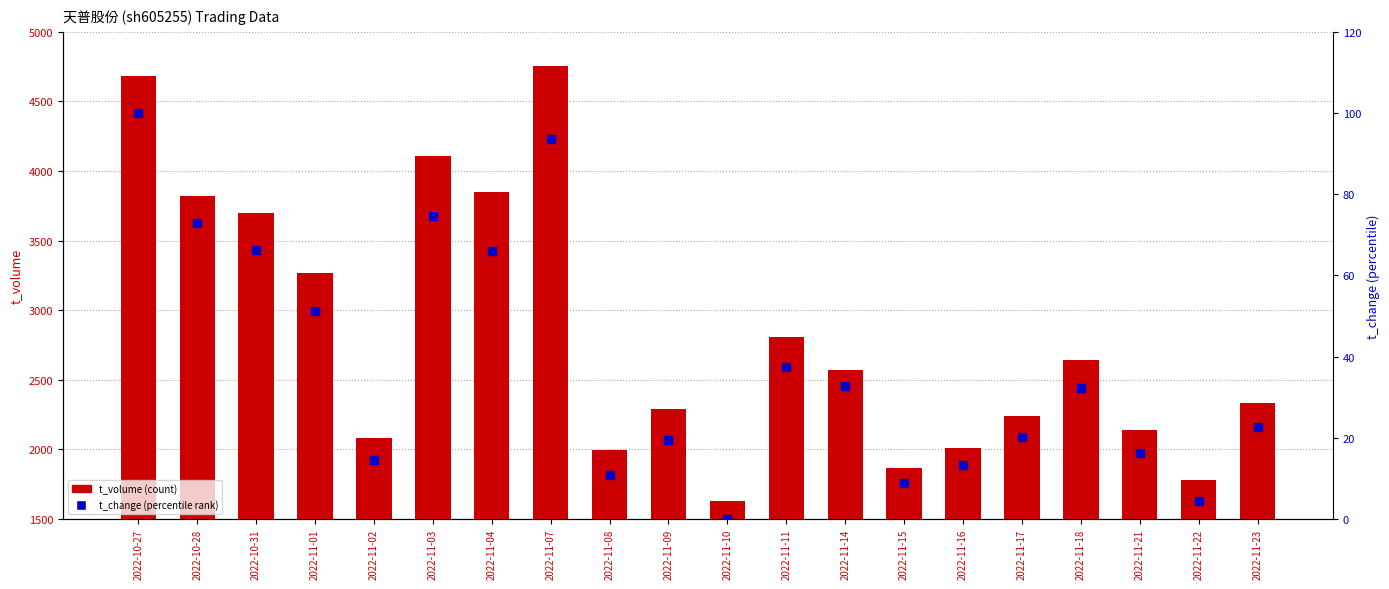

What is the greatest value displayed?

4756.0